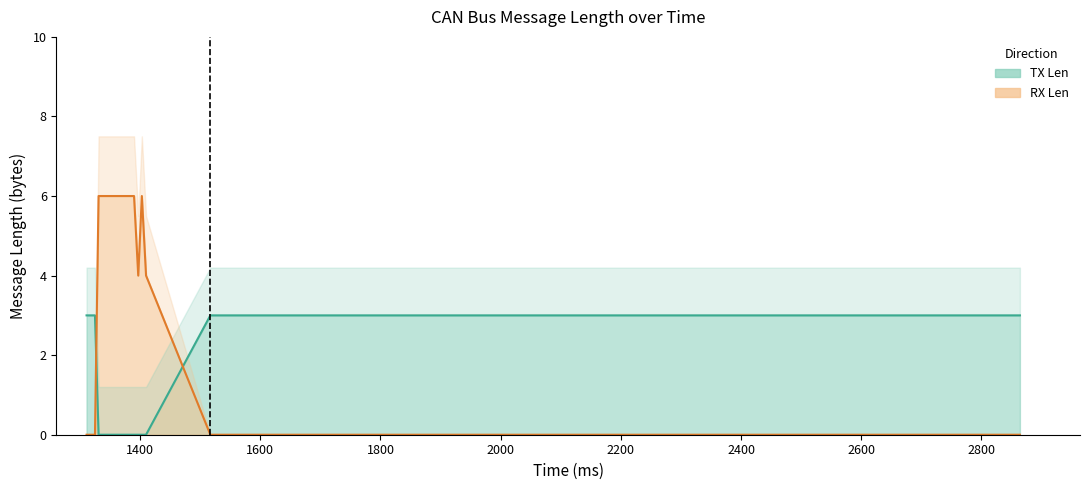

How many intersections are there between TX Len and RX Len?

1